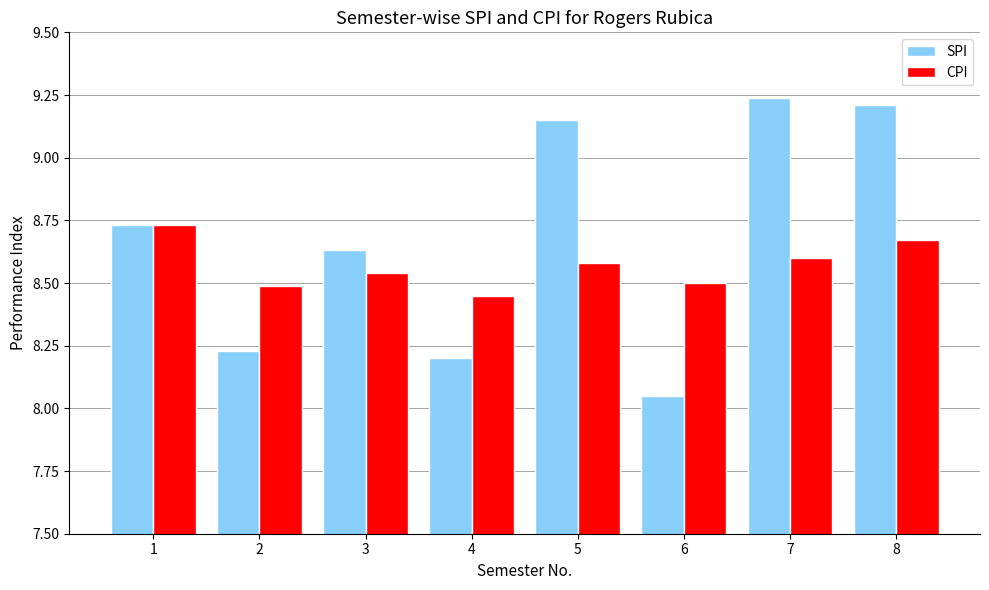

Which series has the largest total across all categories?

SPI